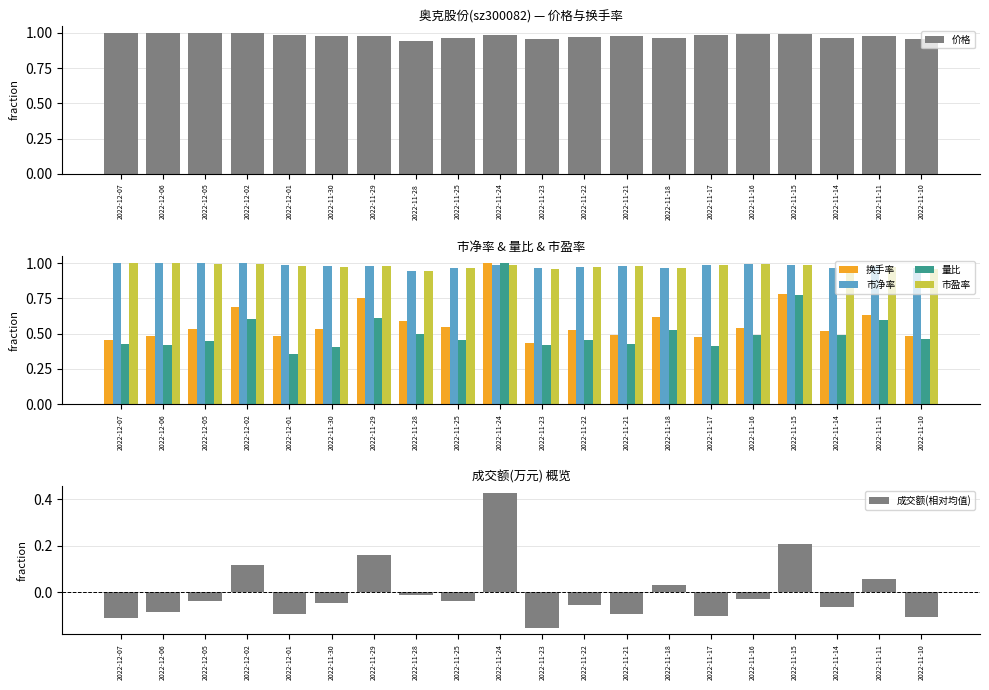

Which series has the largest range (max minus min)?

量比